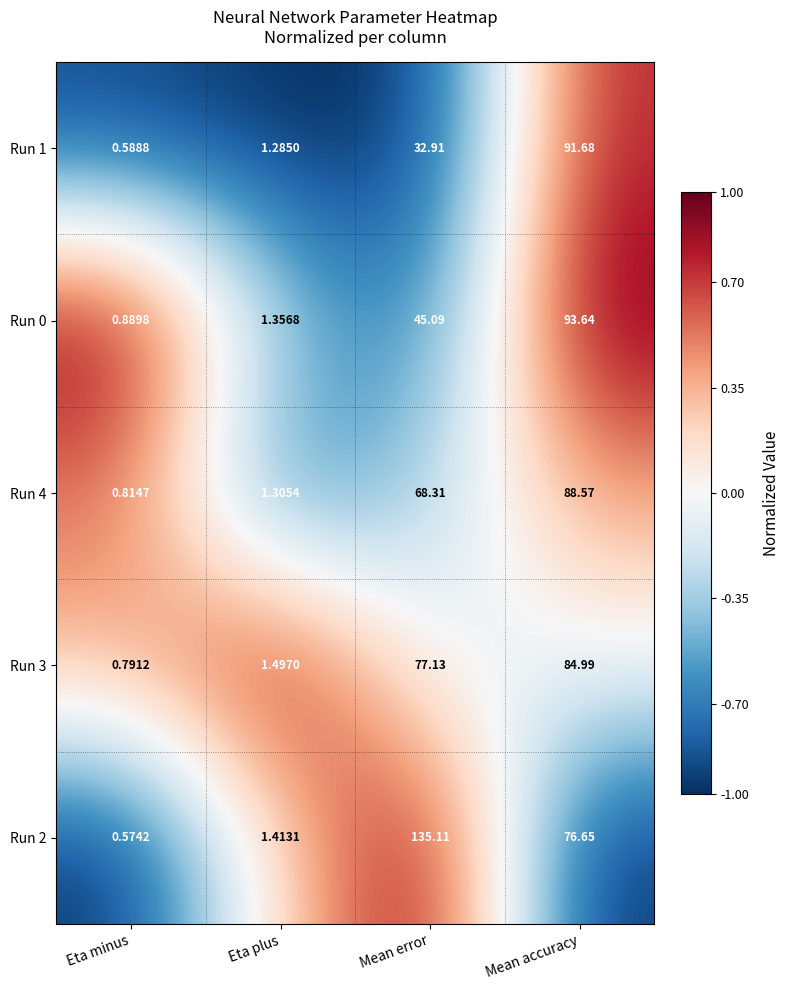

Which series changed the most between Eta minus and Mean accuracy?

Run 0